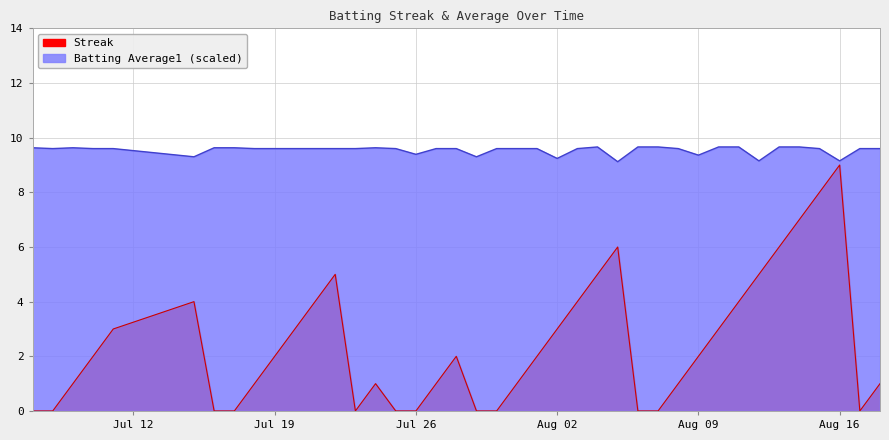

Rank the series by their maximum value, from highest to lowest.

Batting Average1, Streak